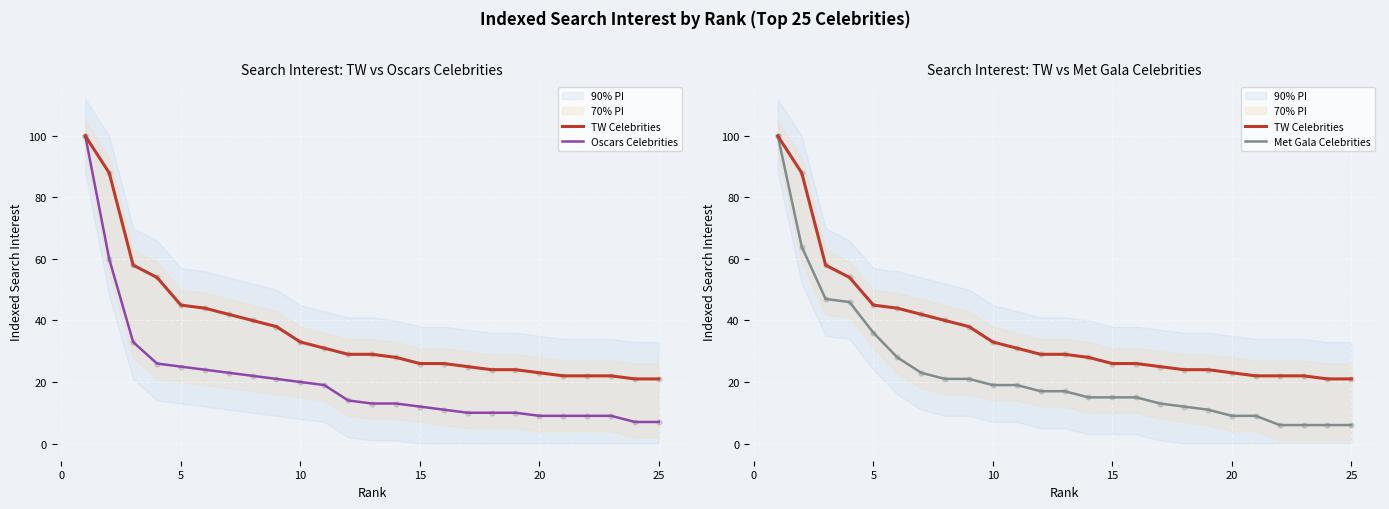

Which series contains the lowest Y value?

Met Gala Celebrities